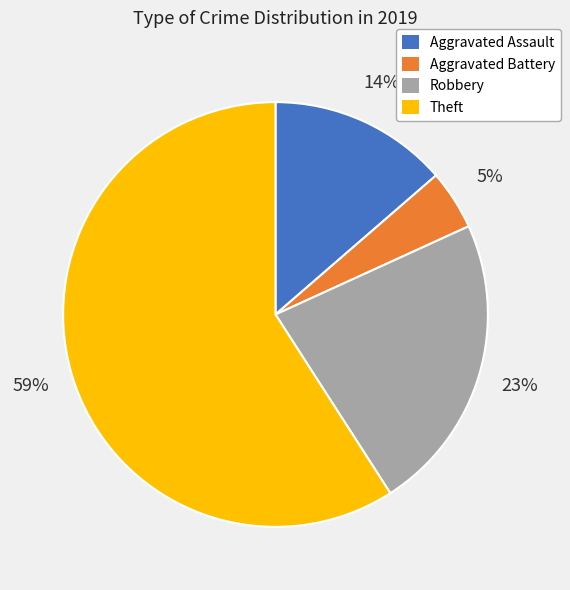

Combined, do Aggravated Battery and Theft account for over 50%?

Yes